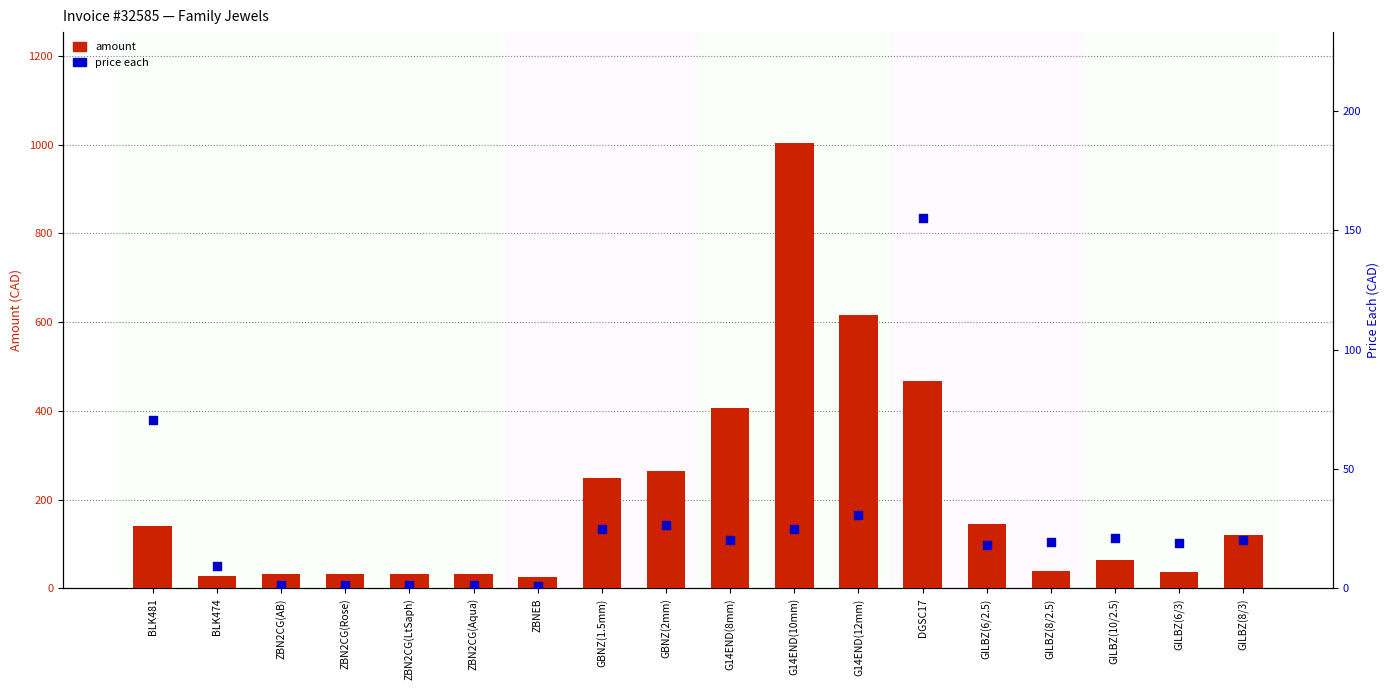

Is the value of price_each at GILBZ(6/2.5) greater than the value of amount at ZBN2CG(AB)?

No